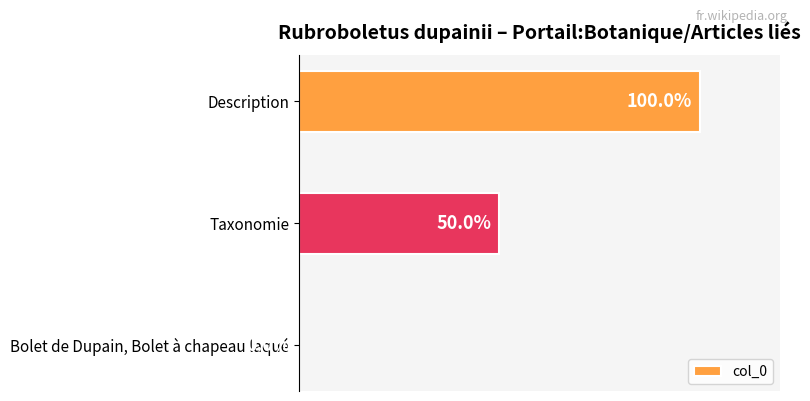

Which has a higher value, Bolet de Dupain, Bolet à chapeau laqué or Taxonomie?

Taxonomie